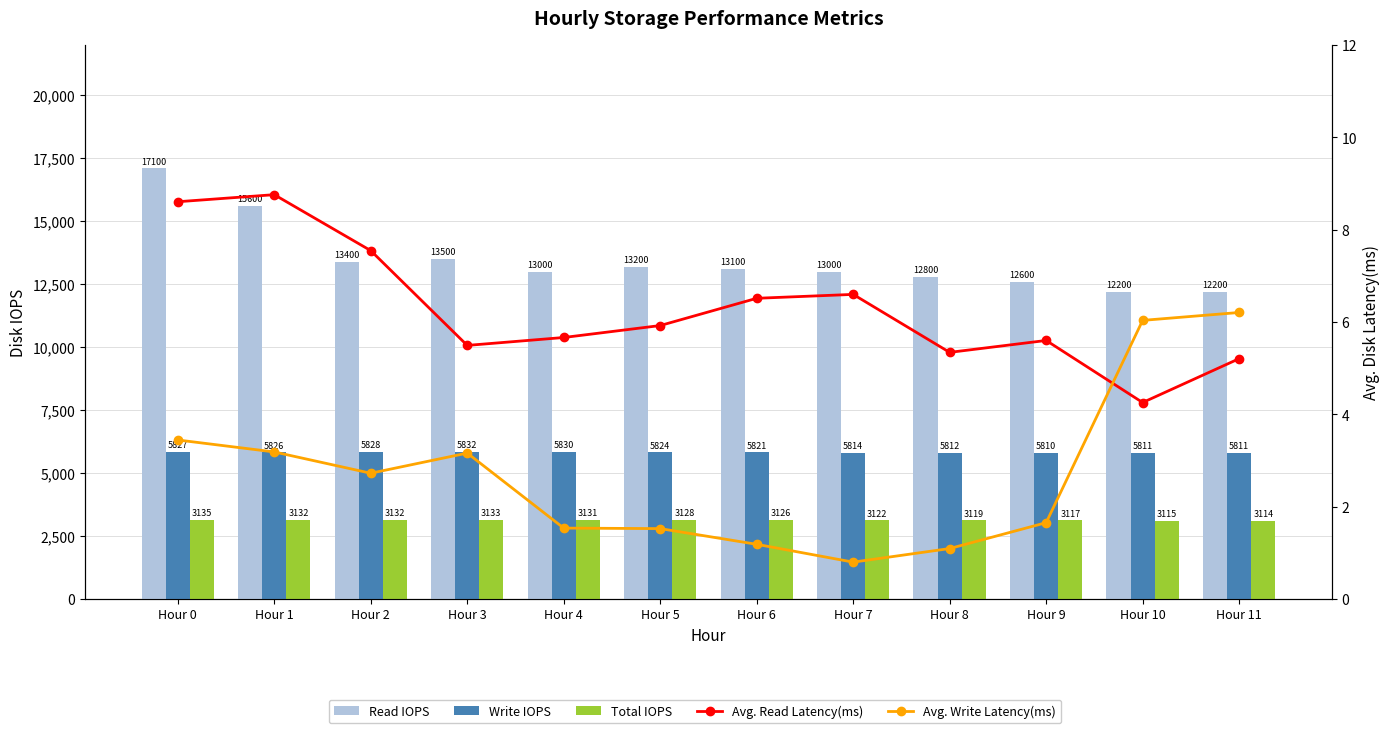

Is it true that Write IOPS equals 5826.8 at Hour 1?

True